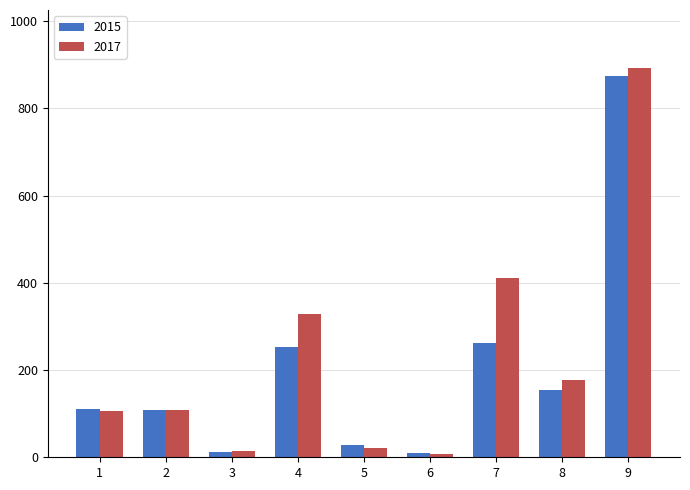

The value of 2017 at 4 is 329. True or false?

True